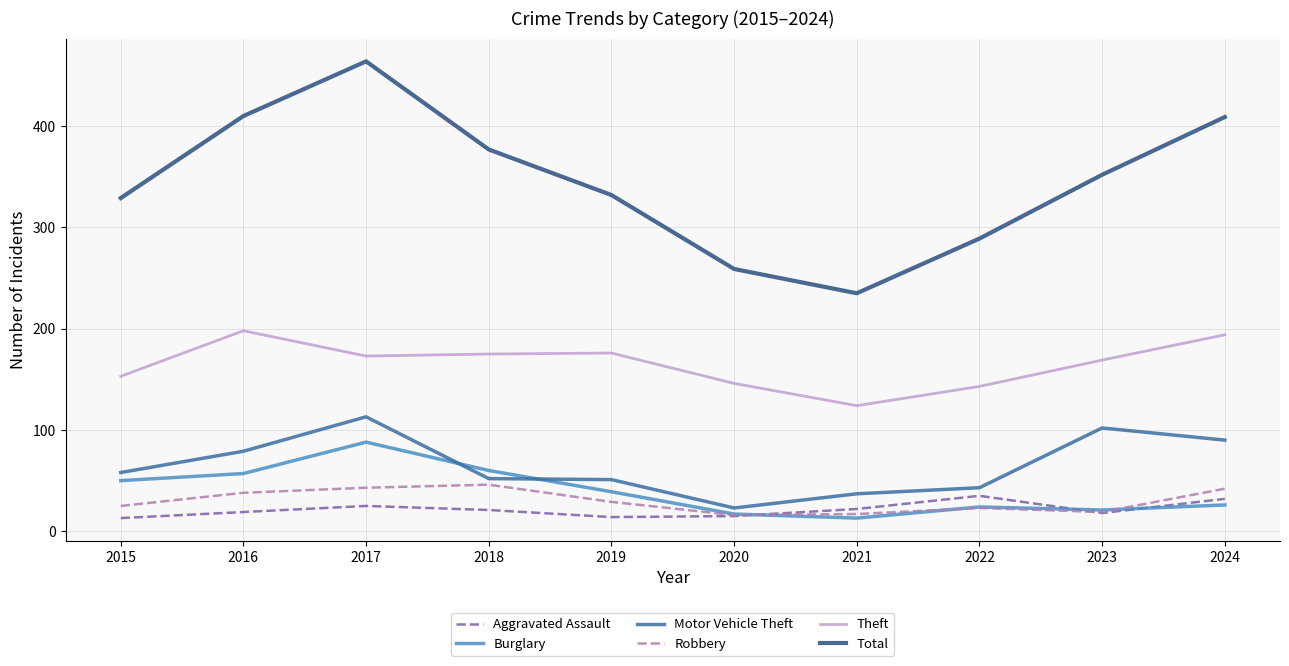

What is the difference between the second highest and minimum values in the Motor Vehicle Theft series?

79